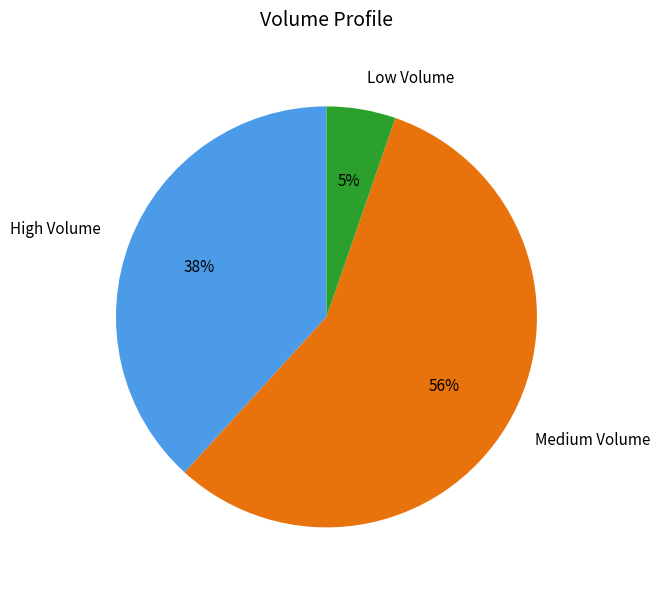

Combined, do Medium Volume and Low Volume account for over 50%?

Yes